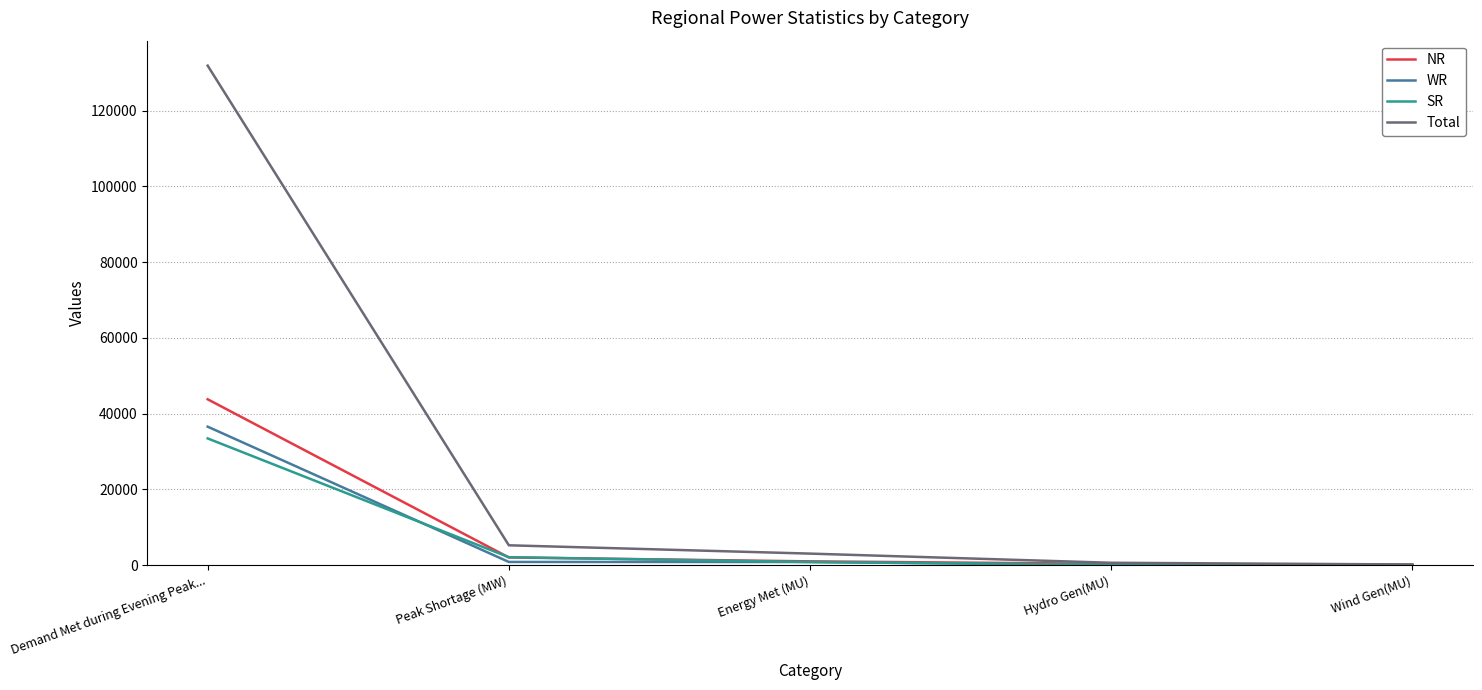

Which series has the widest spread of values?

Total